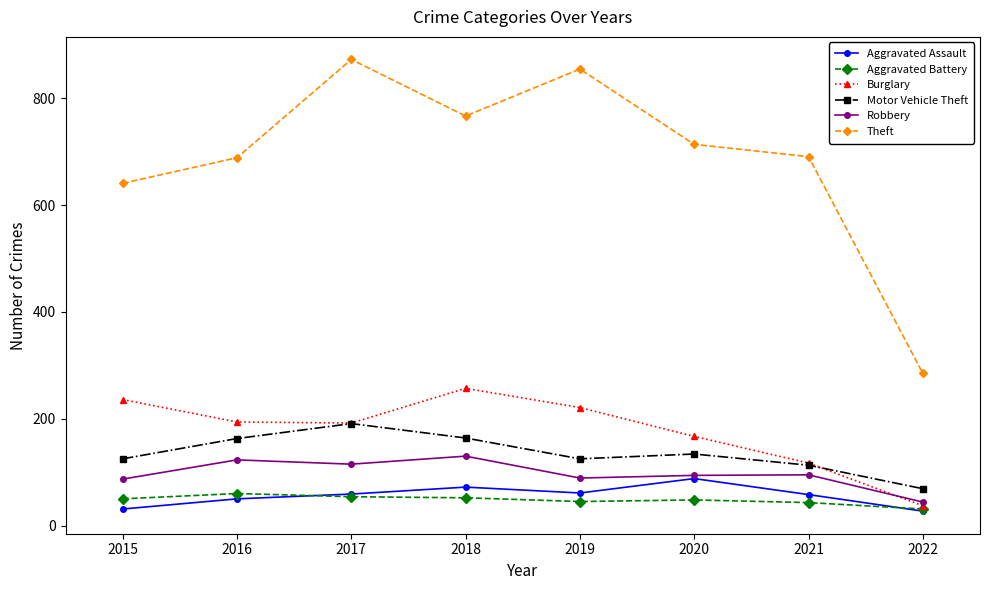

In Aggravated Assault, how many points are lower than both neighbors (excluding endpoints)?

1